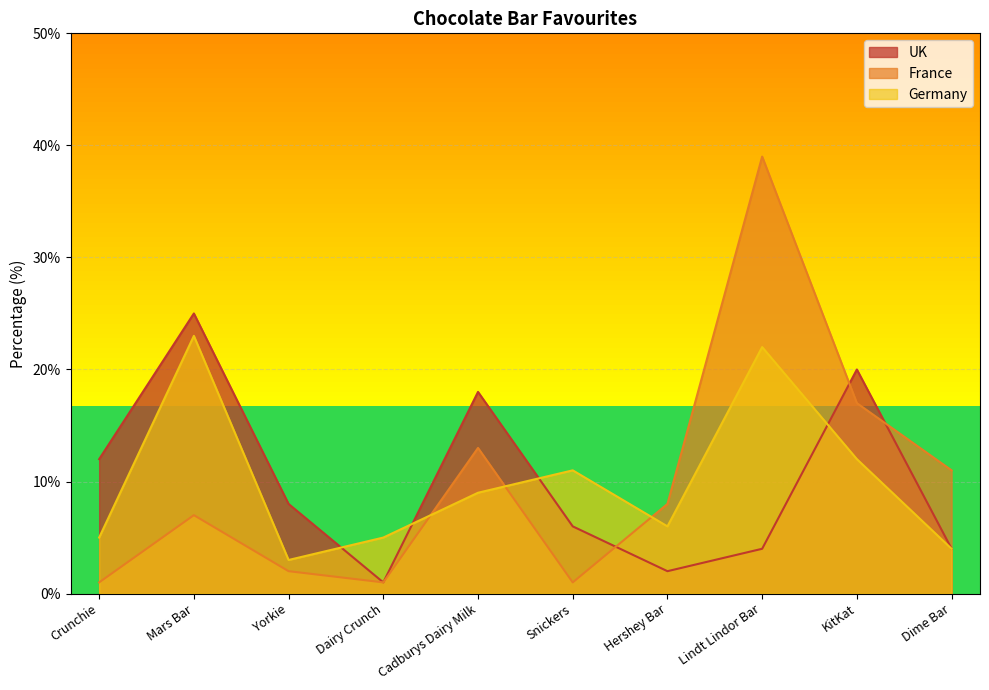

How many series are shown in this chart?

3